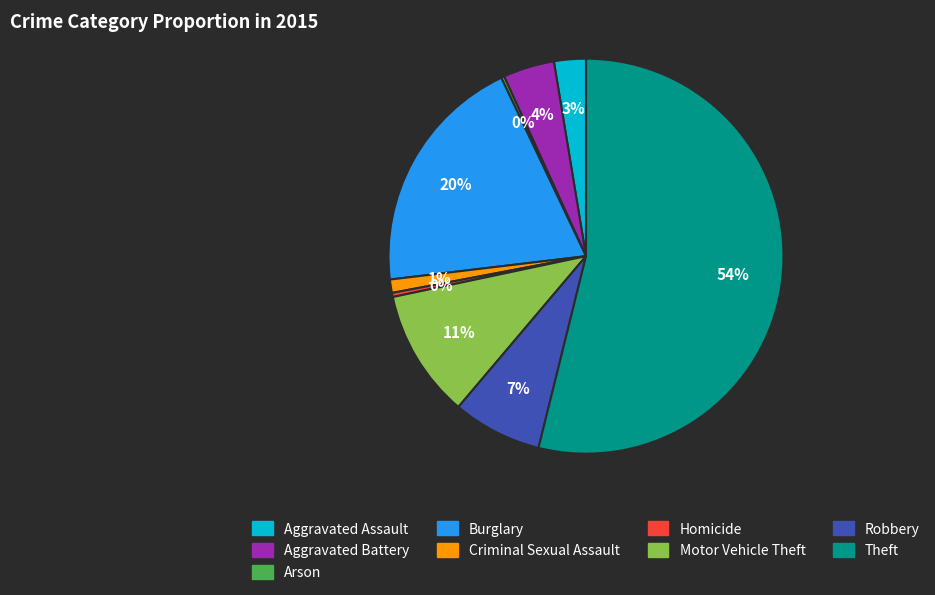

Between Robbery and Theft, which is larger?

Theft